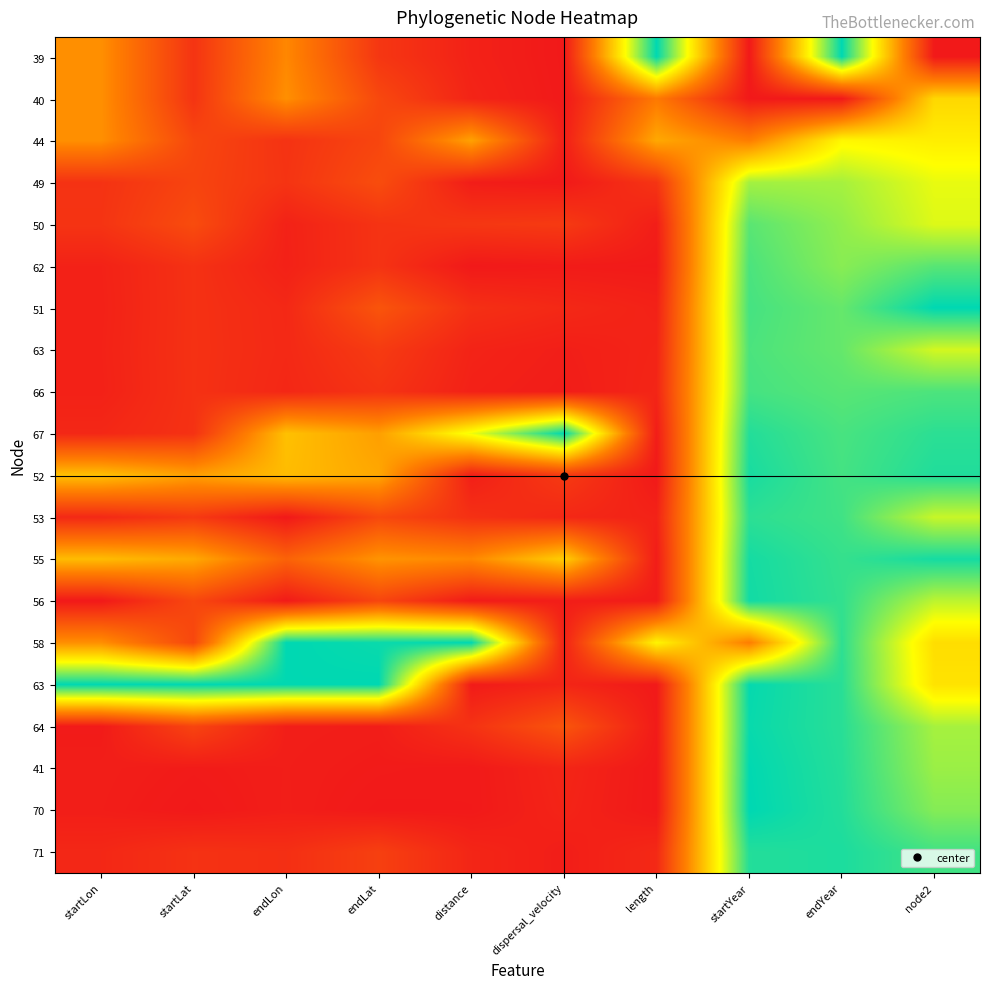

Which label corresponds to the largest value in the chart?

length